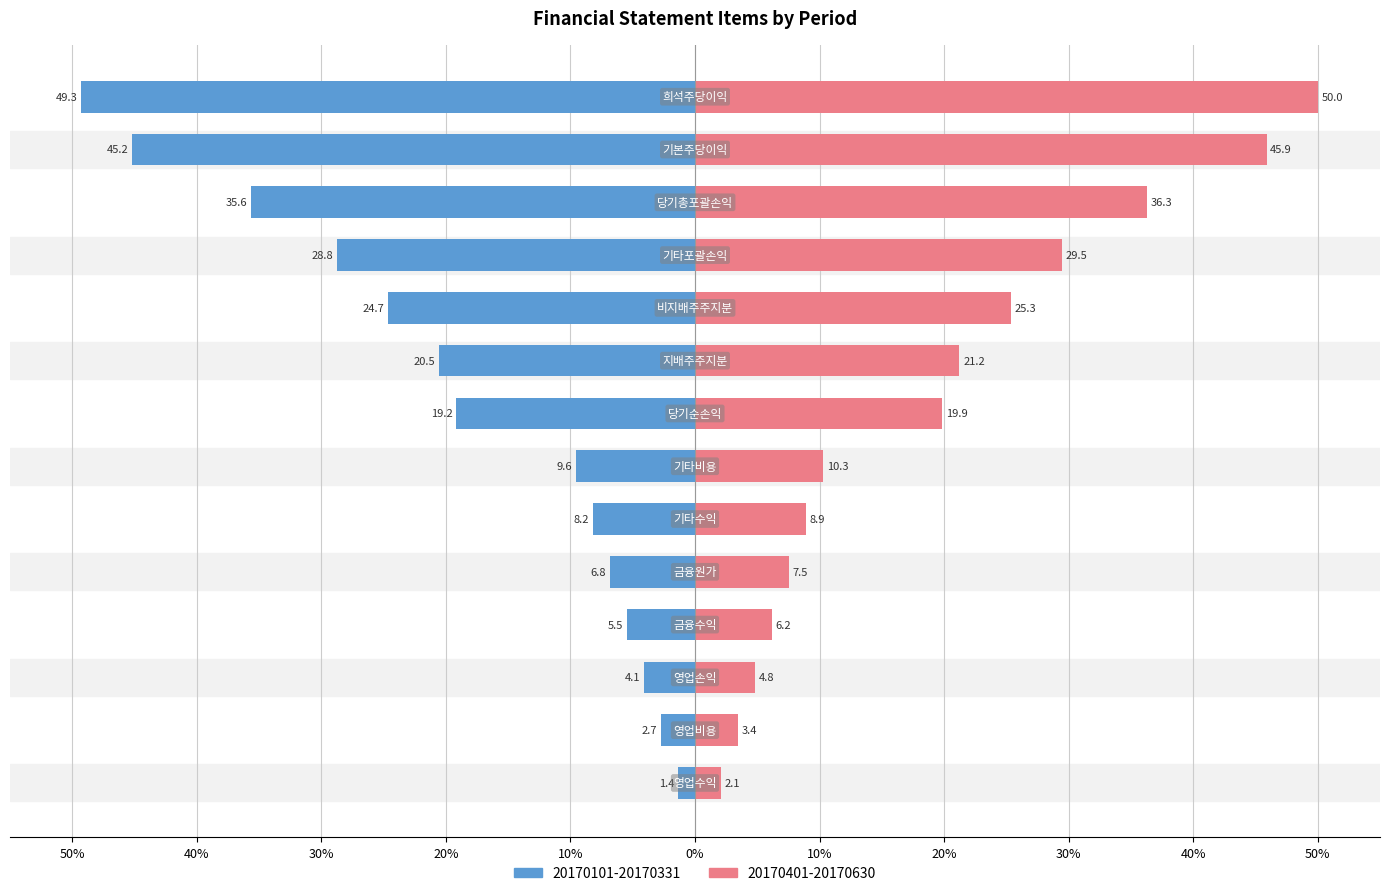

What are all the series names shown in the legend?

20170401-20170630, 20170101-20170331